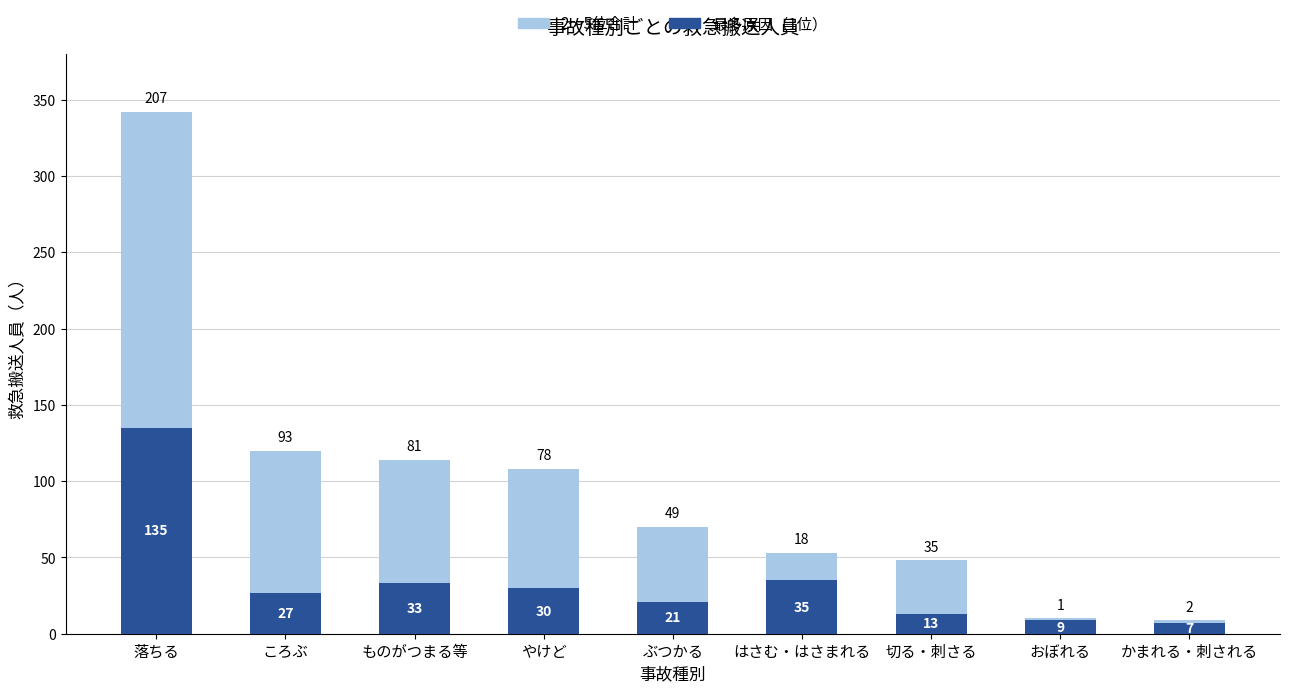

What is the total value across all series at かまれる・刺される?

9